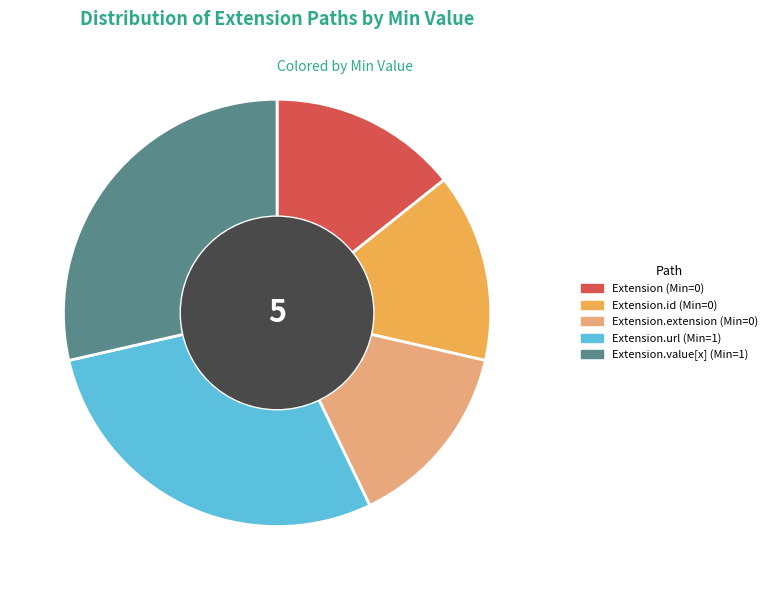

Does any single category account for the majority?

No